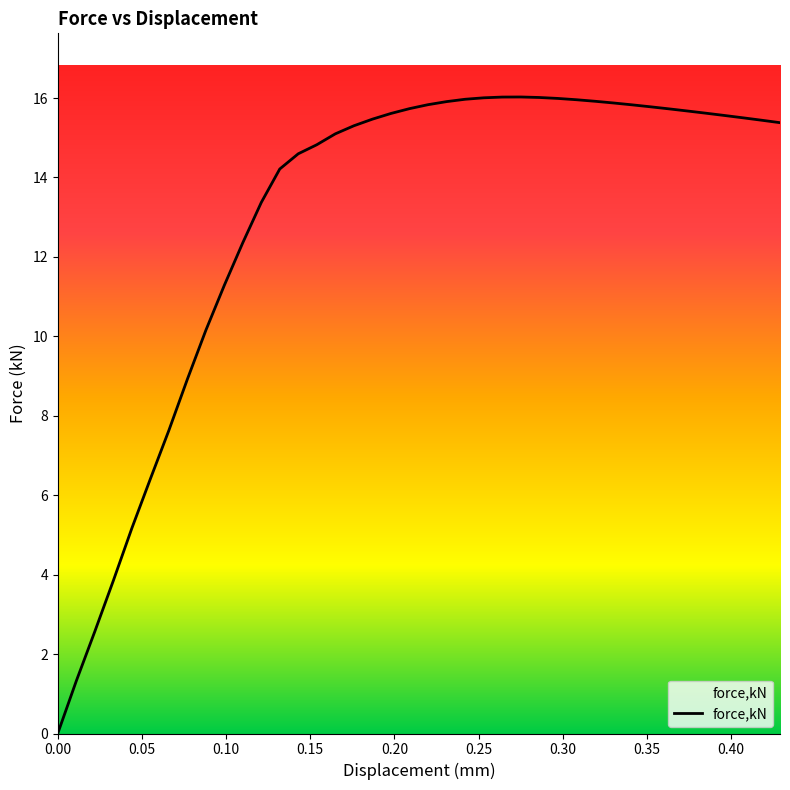

What is the maximum value shown in the chart?

16.0